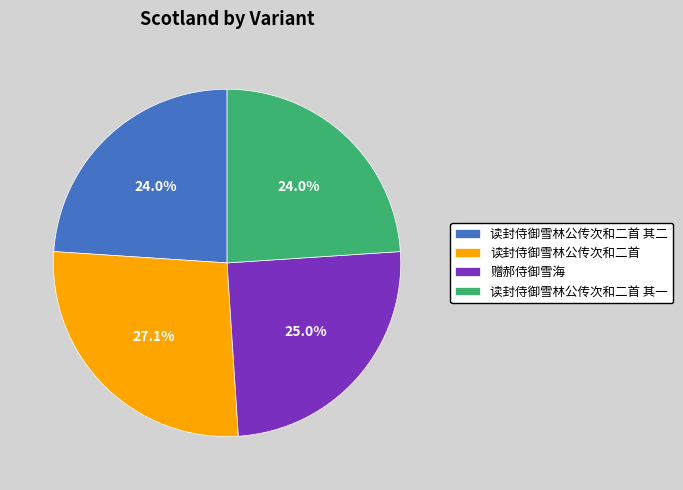

True or false: 赠郝侍御雪海 accounts for 25% of the total.

True